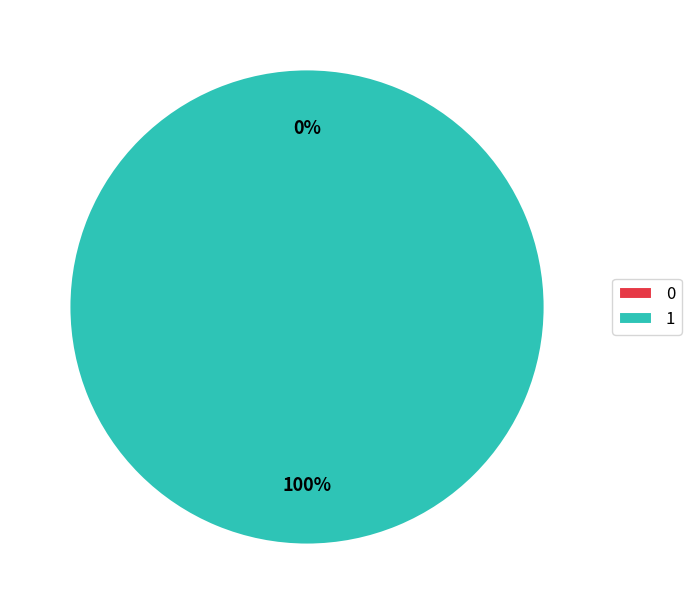

Is there any slice that represents more than half of the pie?

Yes